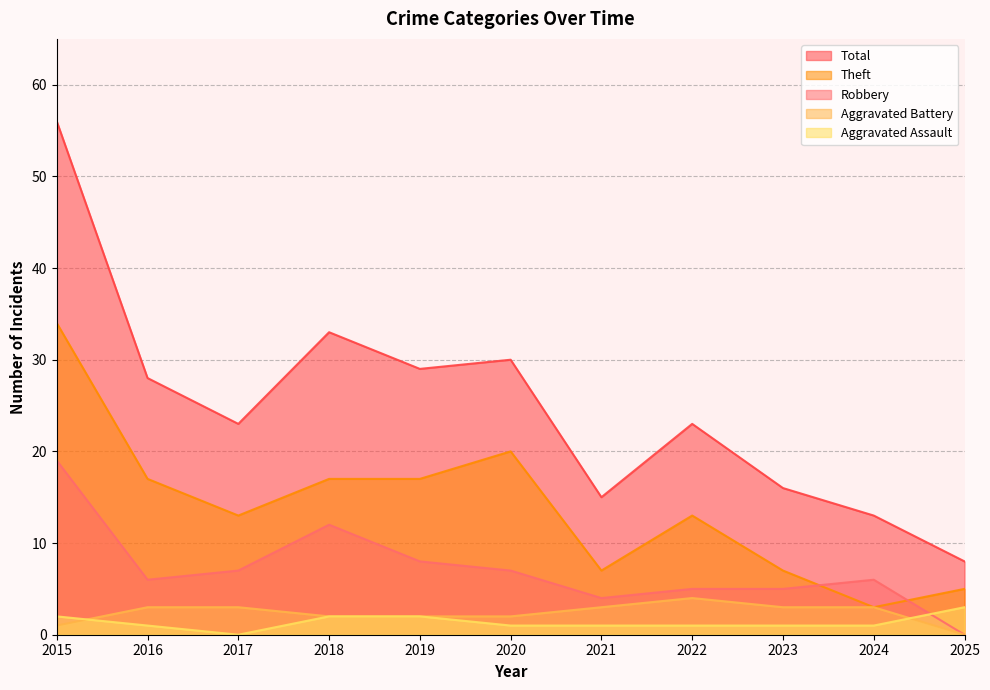

The Aggravated Battery series shows 3 at 2017. True or false?

True